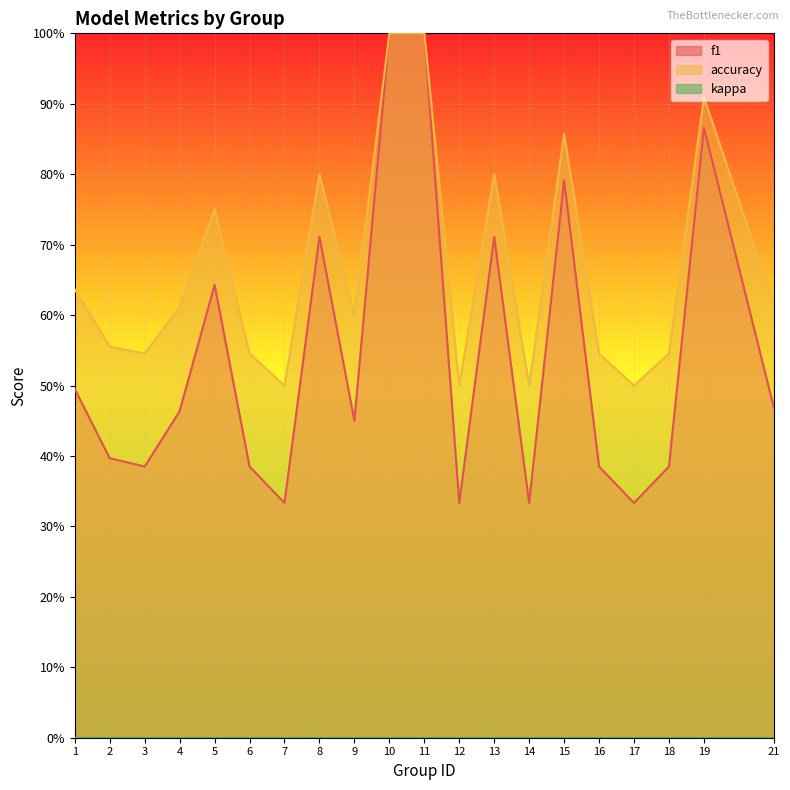

Rank the series by their maximum value, from lowest to highest.

f1, accuracy